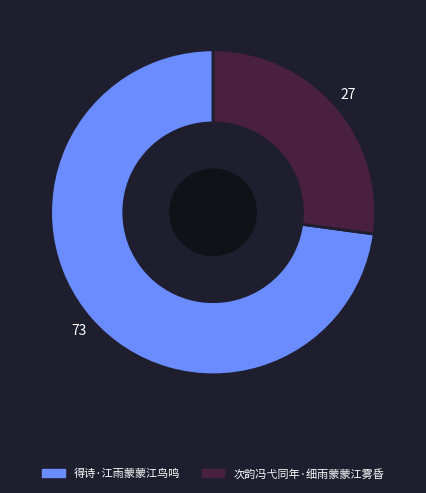

Approximately how many times larger is the value at 次韵冯弋同年·细雨蒙蒙江雾昏 compared to 得诗·江雨蒙蒙江鸟鸣?

0.4